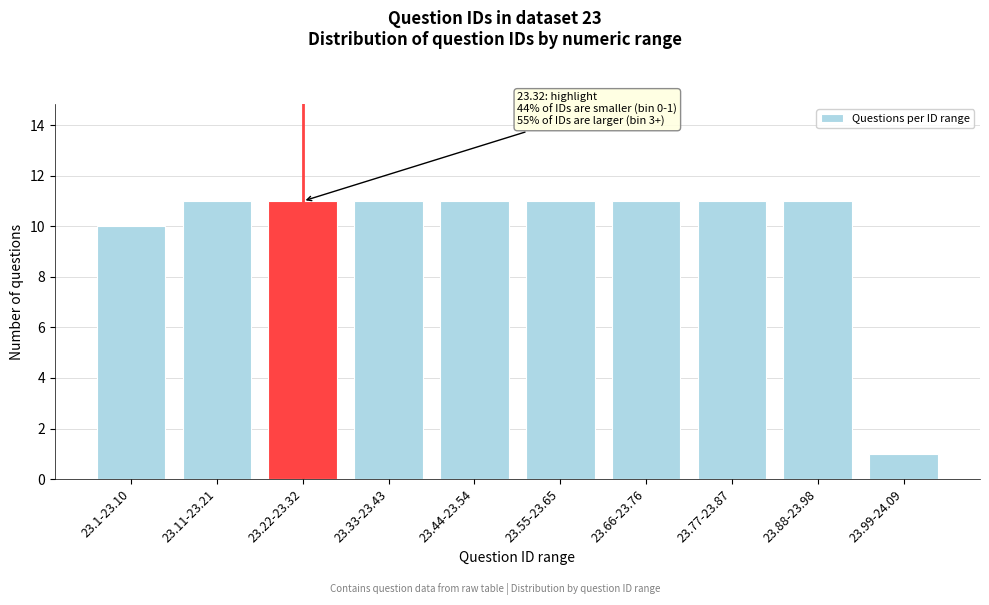

Reading left to right, list all the values displayed in this chart.

23.1-23.10=10	23.11-23.21=11	23.22-23.32=11	23.33-23.43=11	23.44-23.54=11	23.55-23.65=11	23.66-23.76=11	23.77-23.87=11	23.88-23.98=11	23.99-24.09=1